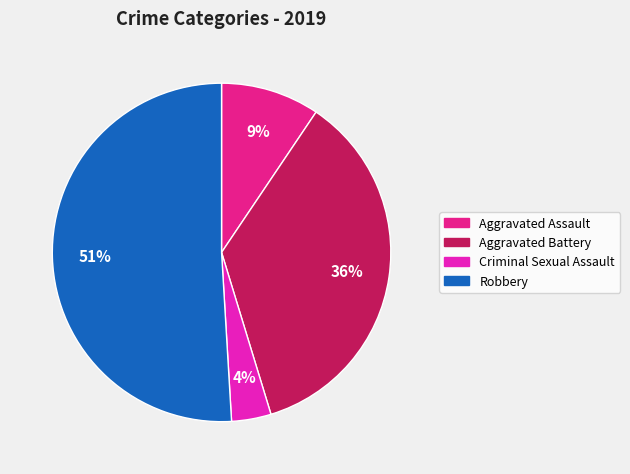

Is the sum of Aggravated Assault and Criminal Sexual Assault greater than half?

No